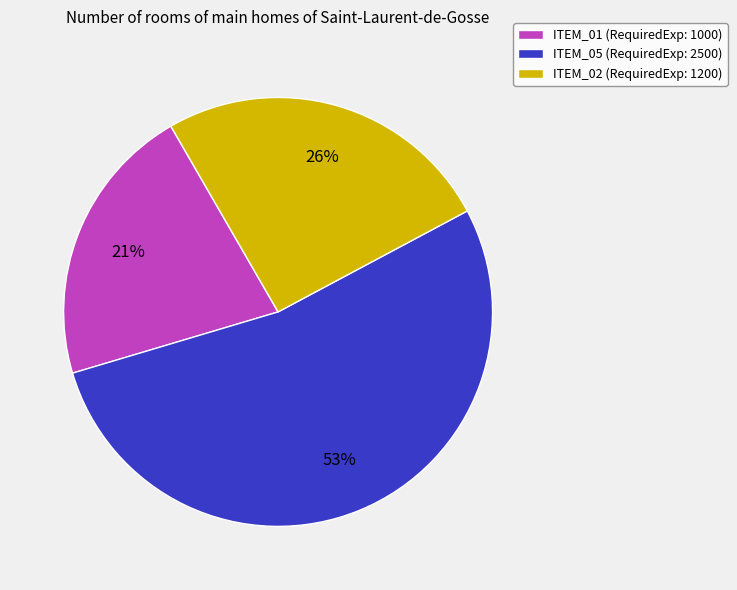

Is it true that ITEM_02 is 26% of the pie?

True